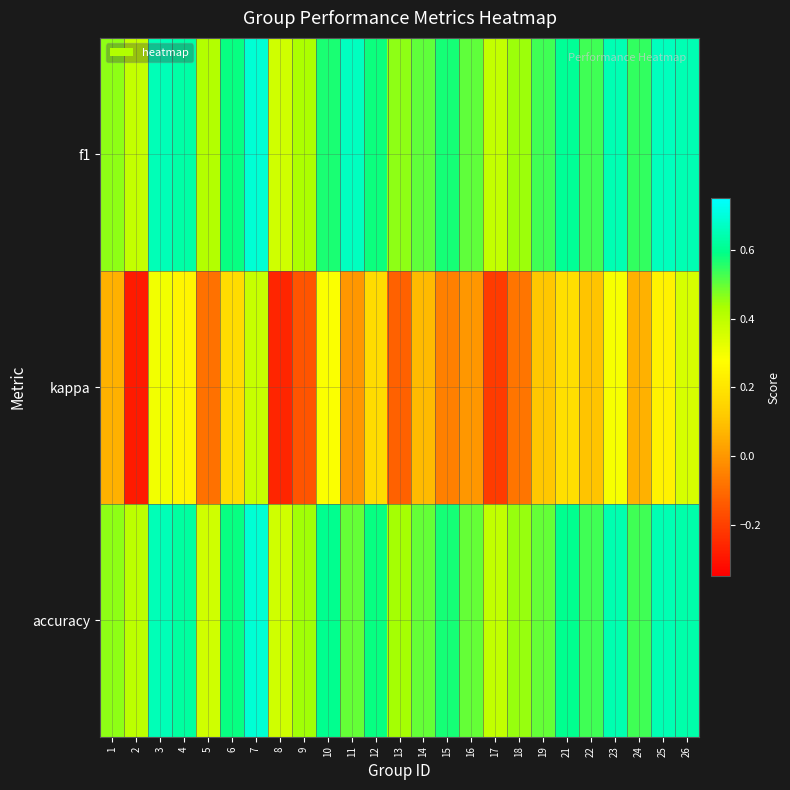

Reading left to right, transcribe all the data shown in this chart.

f1: 1=0.5	2=0.4	3=0.7	4=0.6	5=0.4	6=0.6	7=0.7	8=0.4	9=0.4	10=0.6	11=0.7	12=0.6	13=0.5	14=0.5	15=0.6	16=0.5	17=0.4	18=0.4	19=0.5	21=0.6	22=0.5	23=0.6	24=0.5	25=0.7	26=0.6
kappa: 1=0.1	2=-0.3	3=0.3	4=0.2	5=-0.1	6=0.2	7=0.4	8=-0.3	9=-0.2	10=0.3	11=0.0	12=0.2	13=-0.1	14=0.1	15=-0.1	16=0.0	17=-0.2	18=-0.1	19=0.1	21=0.2	22=0.1	23=0.3	24=0.1	25=0.2	26=0.4
accuracy: 1=0.5	2=0.4	3=0.7	4=0.6	5=0.4	6=0.6	7=0.7	8=0.4	9=0.4	10=0.6	11=0.5	12=0.6	13=0.4	14=0.5	15=0.6	16=0.5	17=0.4	18=0.5	19=0.5	21=0.6	22=0.5	23=0.6	24=0.5	25=0.6	26=0.6